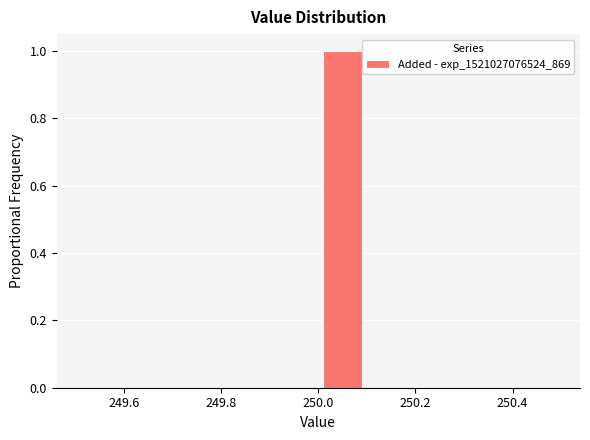

Reading left to right, transcribe this chart: for each bar, give the range it covers on the x-axis and its height. The values are not printed on the chart, so give them approximately, as read against the axis.

249.5 to 249.6: 0
249.6 to 249.7: 0
249.7 to 249.8: 0
249.8 to 249.9: 0
249.9 to 250.0: 0
250.0 to 250.1: 1
250.1 to 250.2: 0
250.2 to 250.3: 0
250.3 to 250.4: 0
250.4 to 250.5: 0